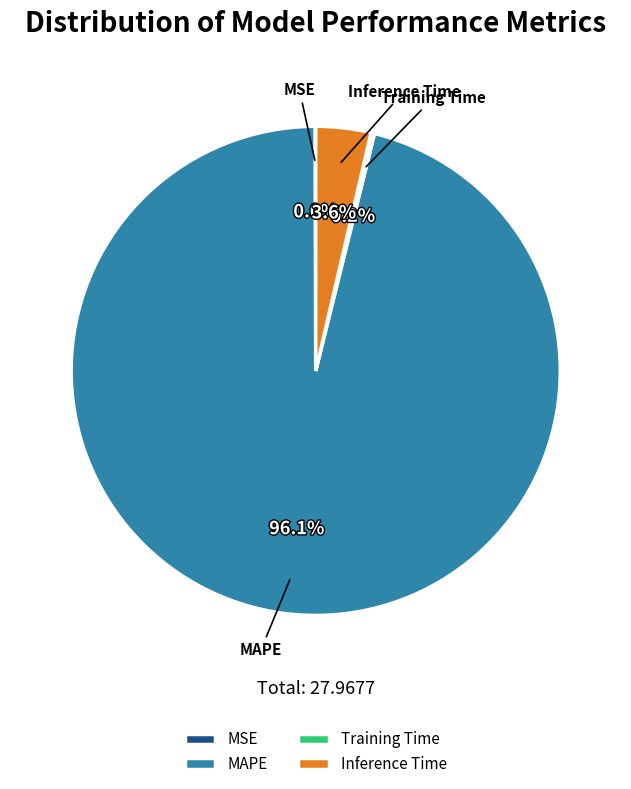

Is the sum of MAPE and Inference Time greater than half?

Yes